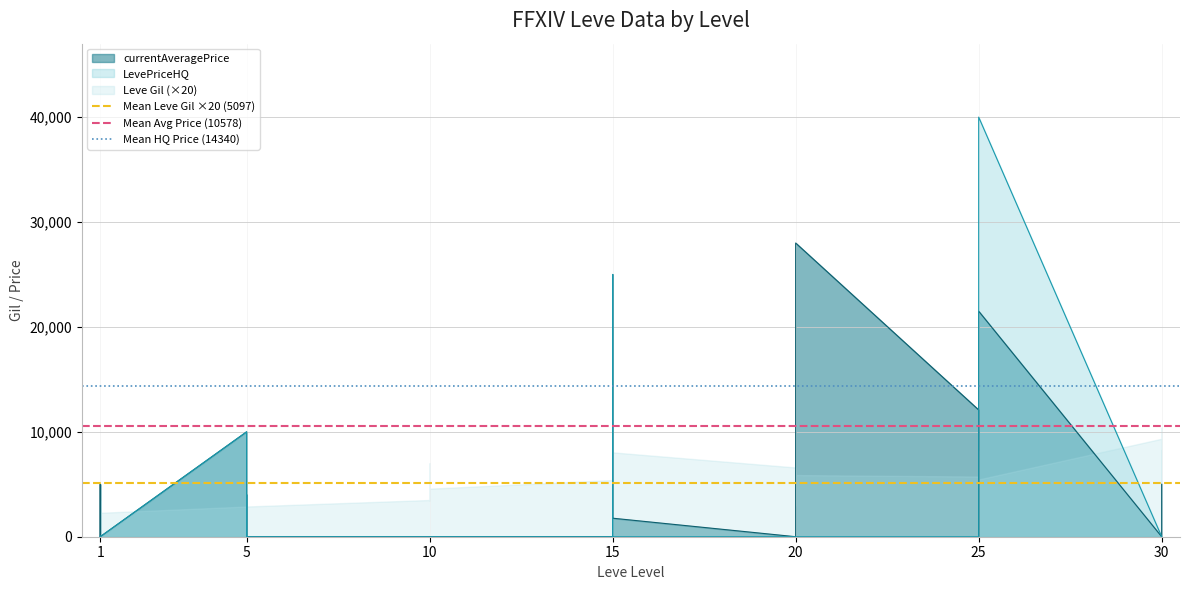

What is the value of the Mean HQ Price (14340) point at the 1st from the left?

14340.2